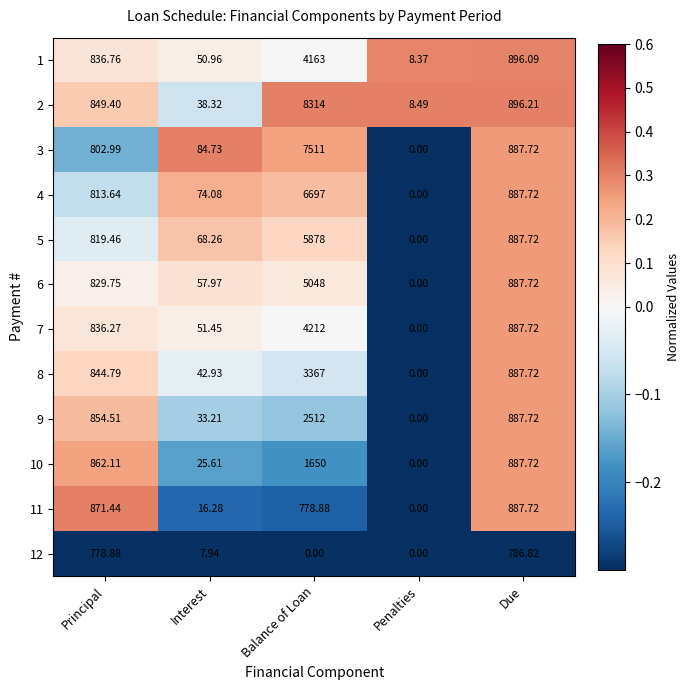

At which label does 5 reach its peak?

Balance of Loan